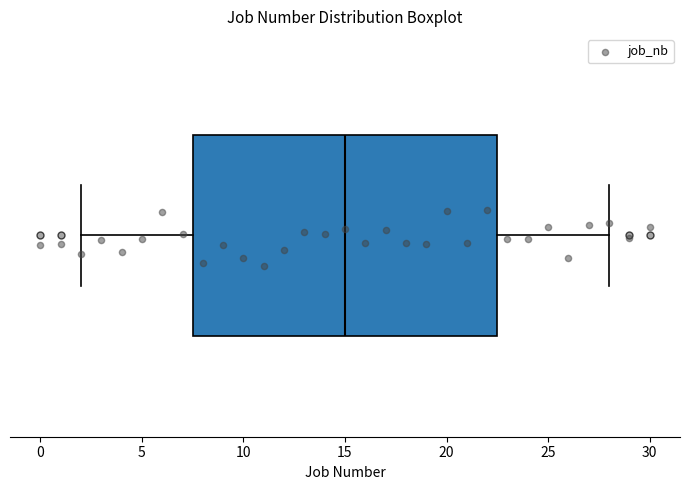

Read this box plot against the x-axis: the position of the median line, the range covered by the box, and the ends of both whiskers. The values are not printed on the chart, so give them approximately, as read against the axis.

median 15.0, box 7.5 to 22.5, whiskers 2.0 to 28.0